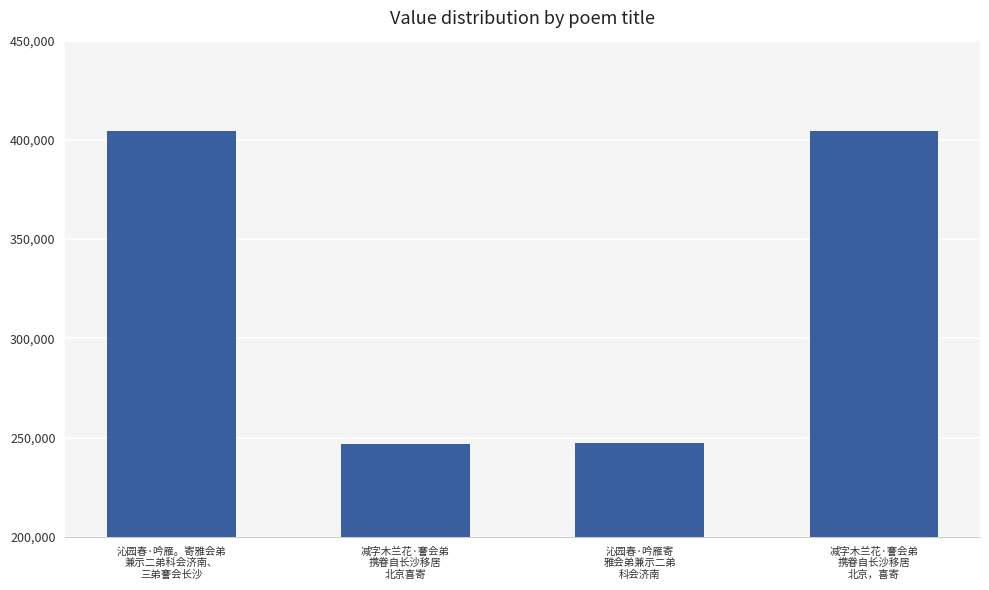

What is the difference between the maximum and minimum values?

157644